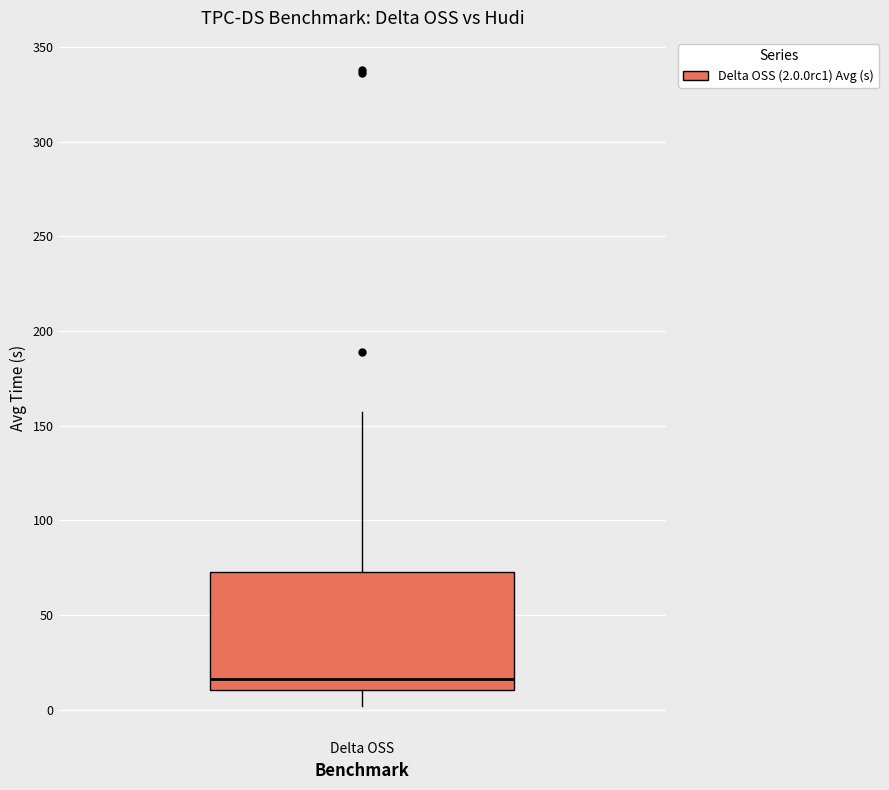

Transcribe this box plot: give where the median line is, the range the box spans, and where the two whiskers end, as read against the y-axis. The values are not printed on the chart, so give them approximately, as read against the axis.

median 15, box 10 to 75, whiskers 0 to 155